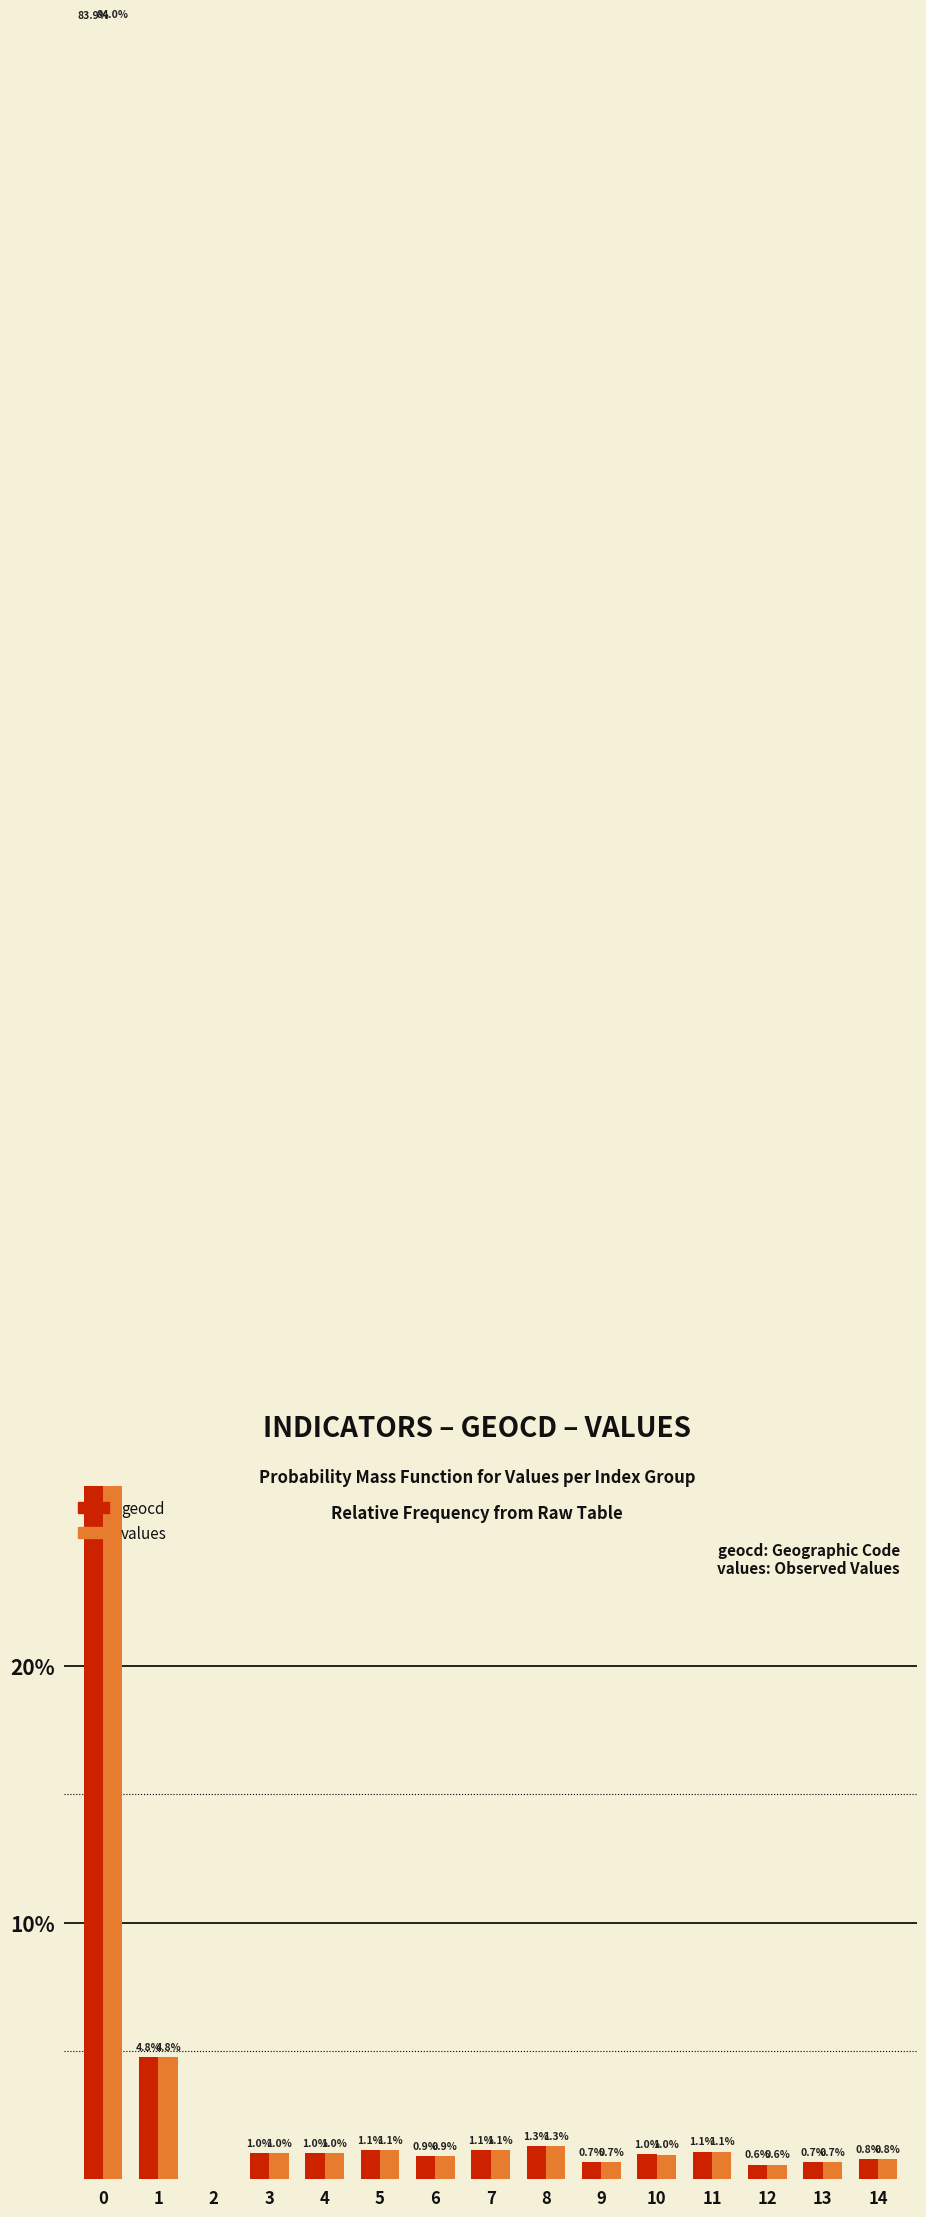

Between 3 and 14, which series saw the biggest shift?

values